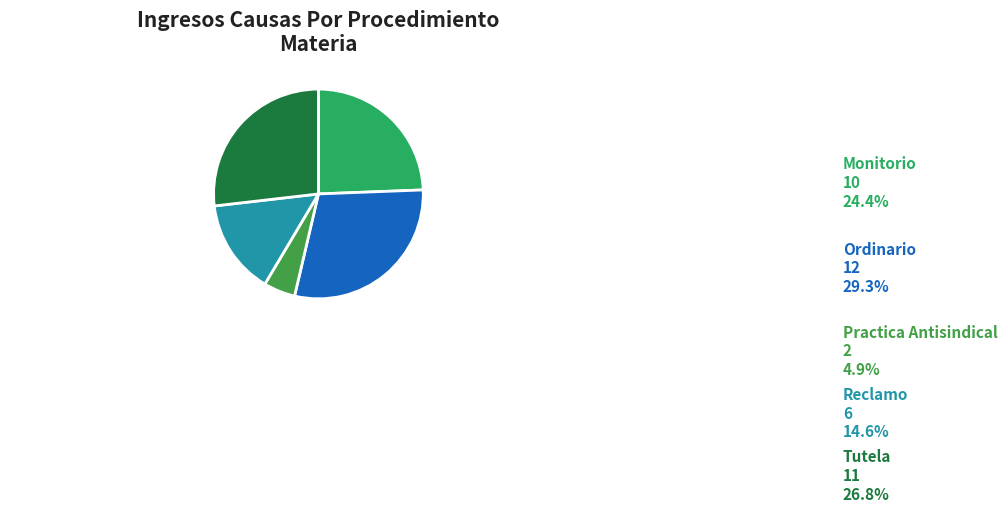

Is there a majority slice in this chart?

No